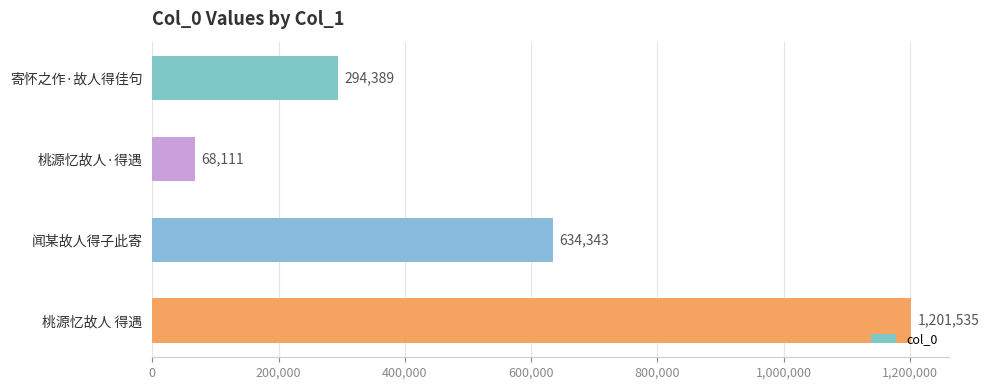

Reading top to bottom, extract all data points from this chart.

寄怀之作·故人得佳句=294389	桃源忆故人·得遇=68111	闻某故人得子此寄=634343	桃源忆故人 得遇=1201535